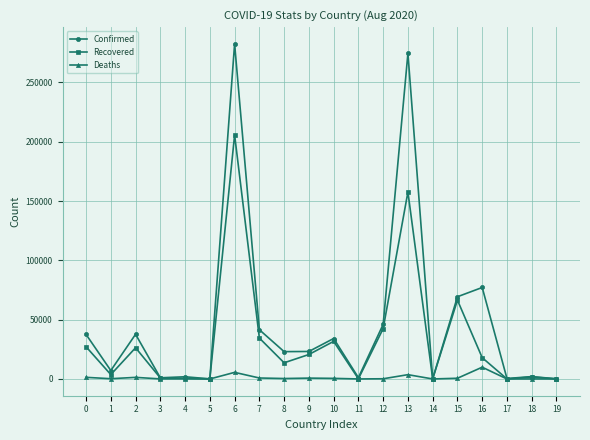

What is the lowest value of the Recovered series?

35